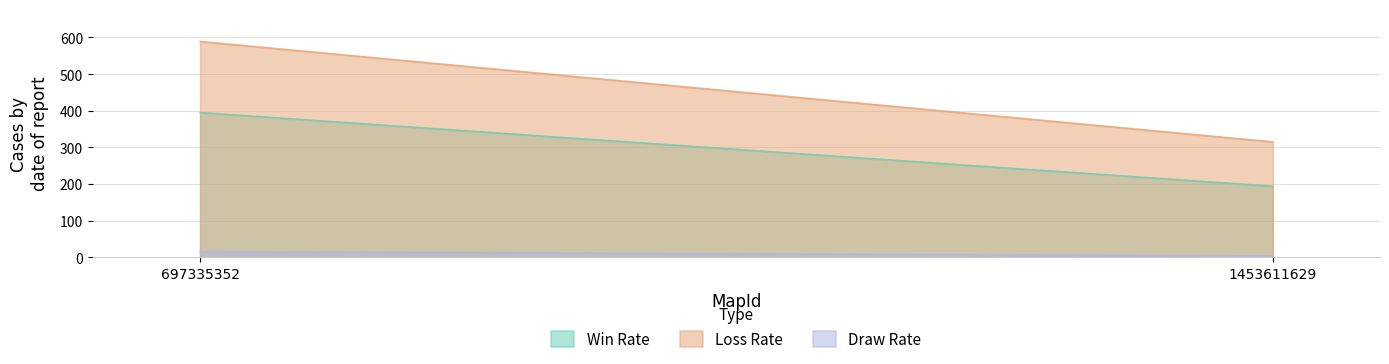

Which has a higher value, 697335352 or 1453611629?

697335352